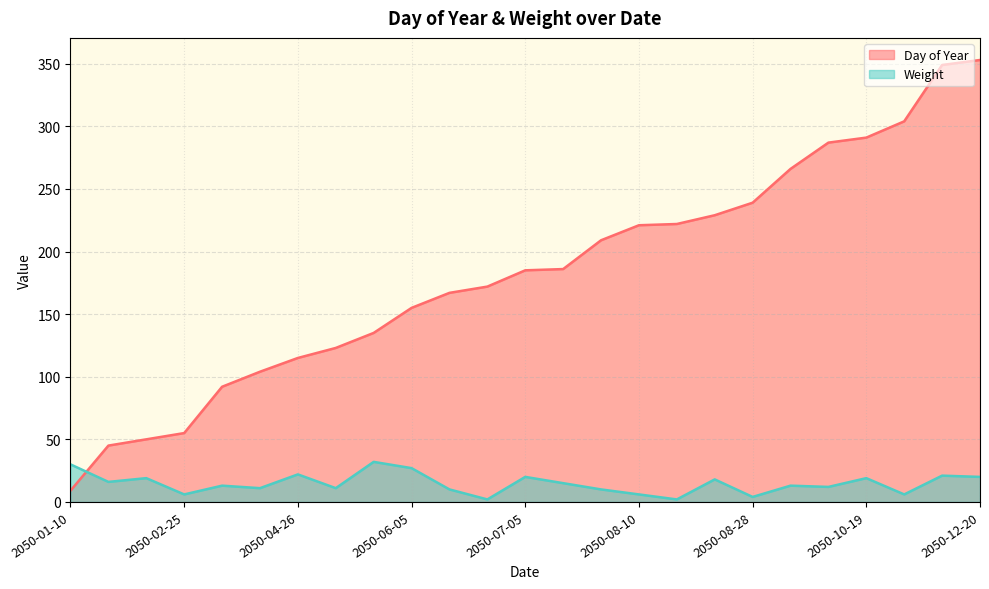

Which has a higher value, 2050-04-26 or 2050-05-04?

2050-05-04